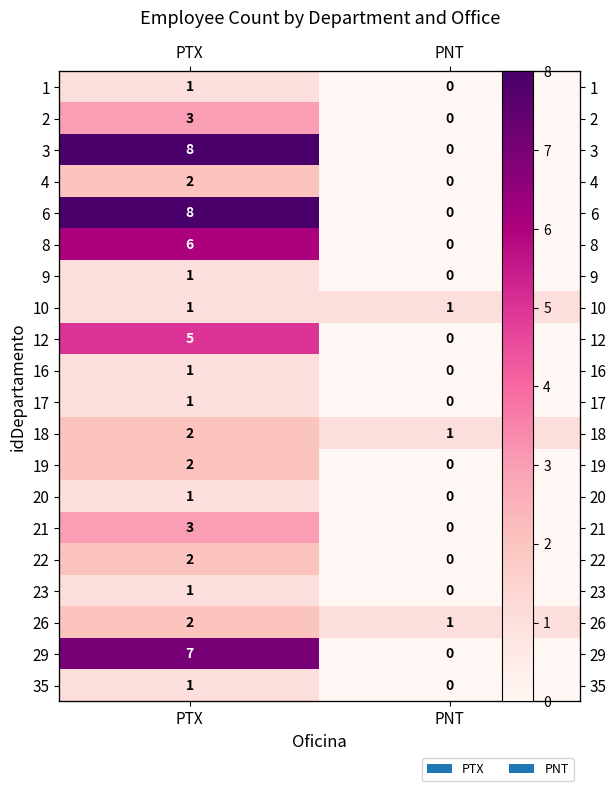

How many distinct data groups are displayed?

20